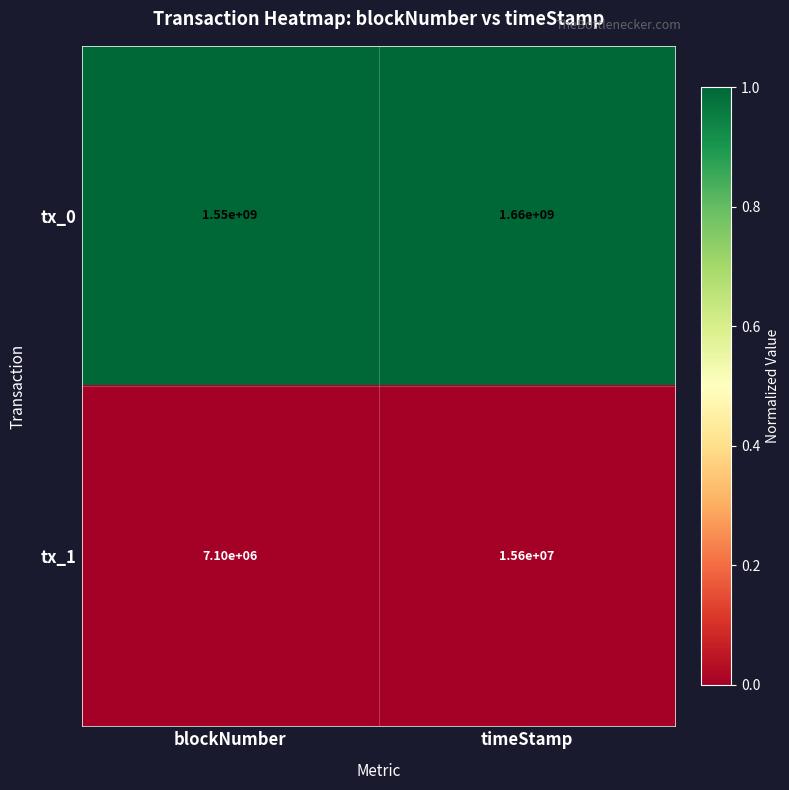

Which series has the largest total across all categories?

tx_0